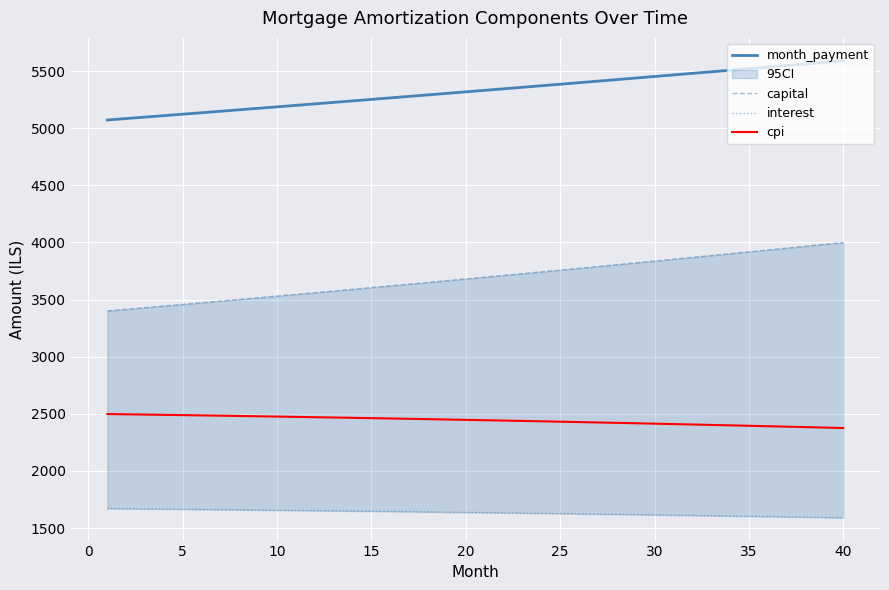

True or false: month_payment and cpi cross at least once.

False